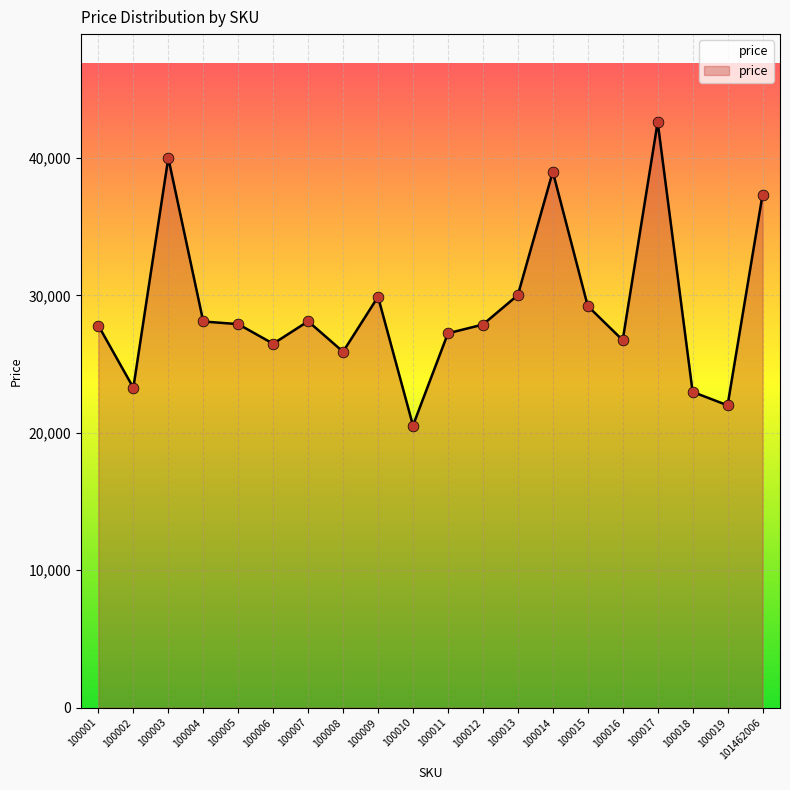

What is the change in value from 100013 to 100017?

+12595